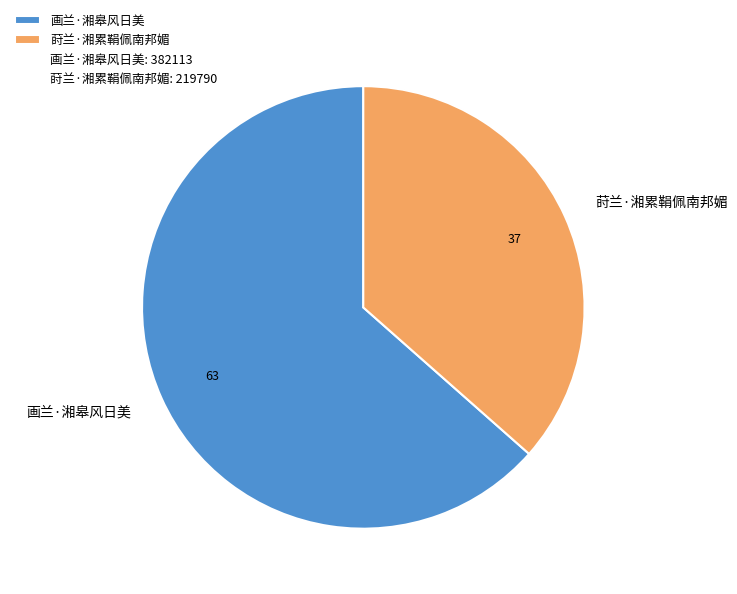

Which category has the biggest portion of the pie?

画兰·湘皋风日美